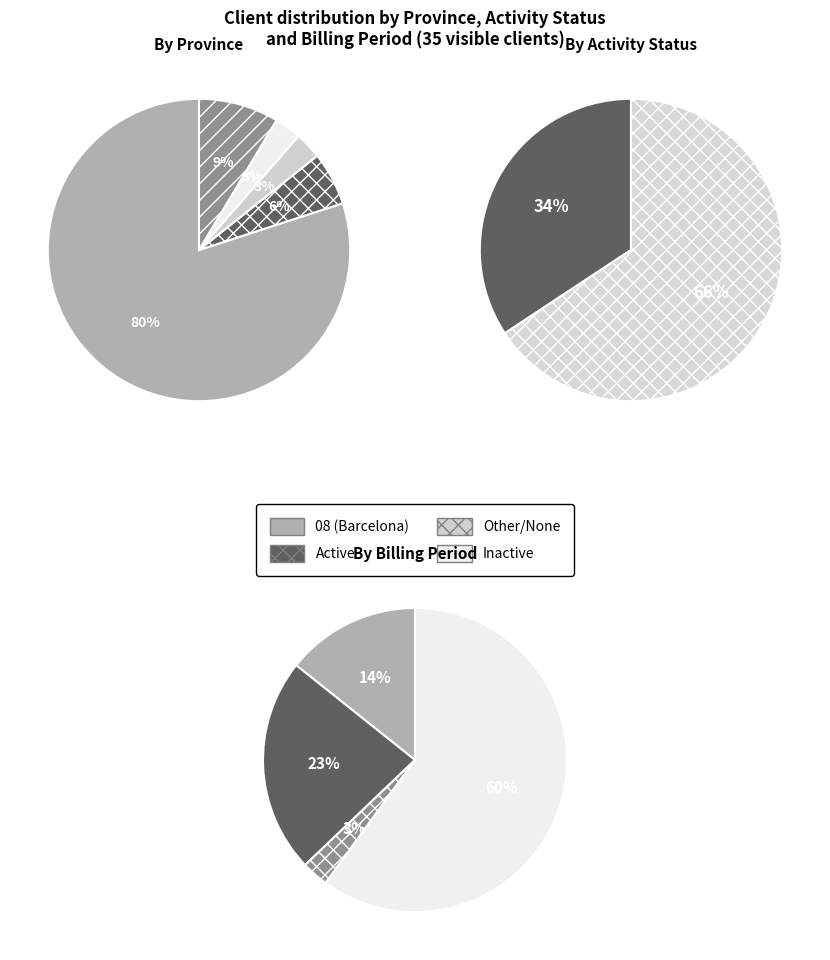

What portion of the pie excludes 8?

93.2%